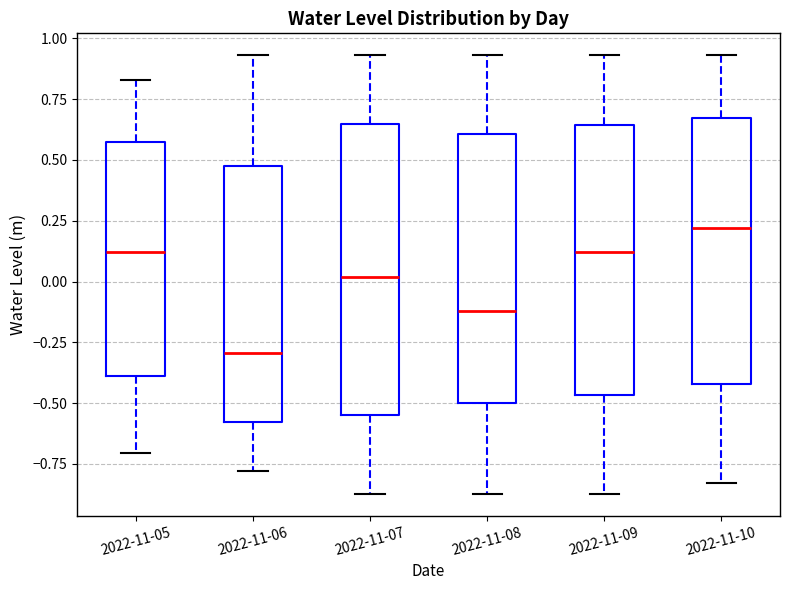

Reading left to right, read every box against the y-axis: the position of its median line, the range the box covers, and the ends of its whiskers. The values are not printed on the chart, so give them approximately, as read against the axis.

2022-11-05: median 0.10, box -0.40 to 0.60, whiskers -0.70 to 0.85
2022-11-06: median -0.30, box -0.60 to 0.45, whiskers -0.80 to 0.95
2022-11-07: median 0.00, box -0.55 to 0.65, whiskers -0.85 to 0.95
2022-11-08: median -0.10, box -0.50 to 0.60, whiskers -0.85 to 0.95
2022-11-09: median 0.10, box -0.45 to 0.65, whiskers -0.85 to 0.95
2022-11-10: median 0.20, box -0.40 to 0.65, whiskers -0.85 to 0.95